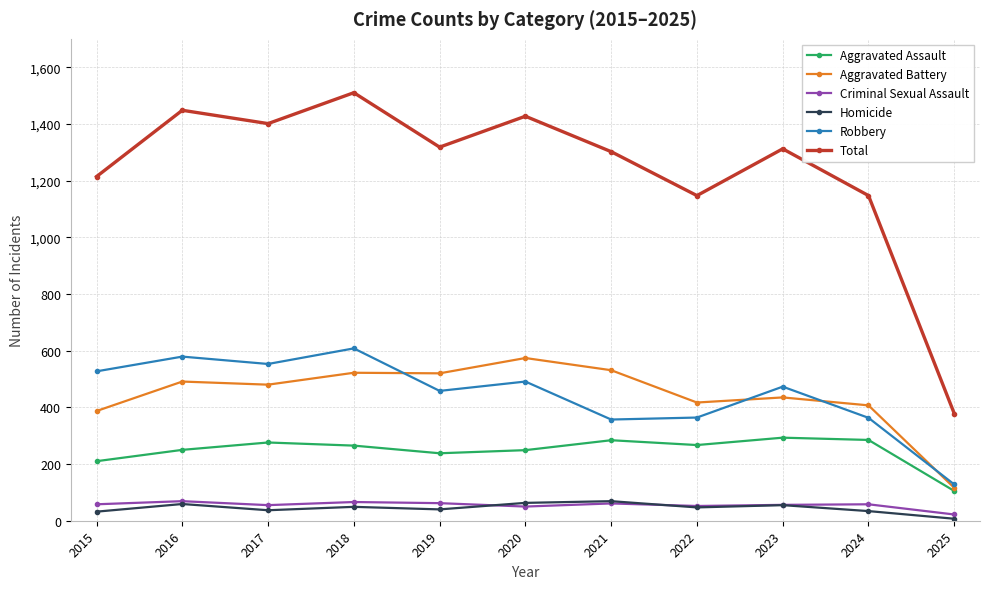

What is the sum of all Homicide values?

492